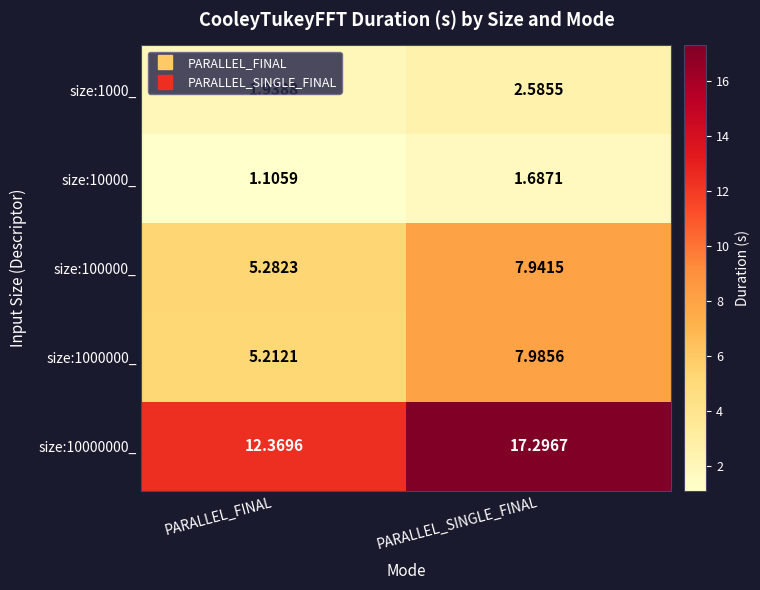

At which category does the chart reach its minimum across all series?

PARALLEL_FINAL